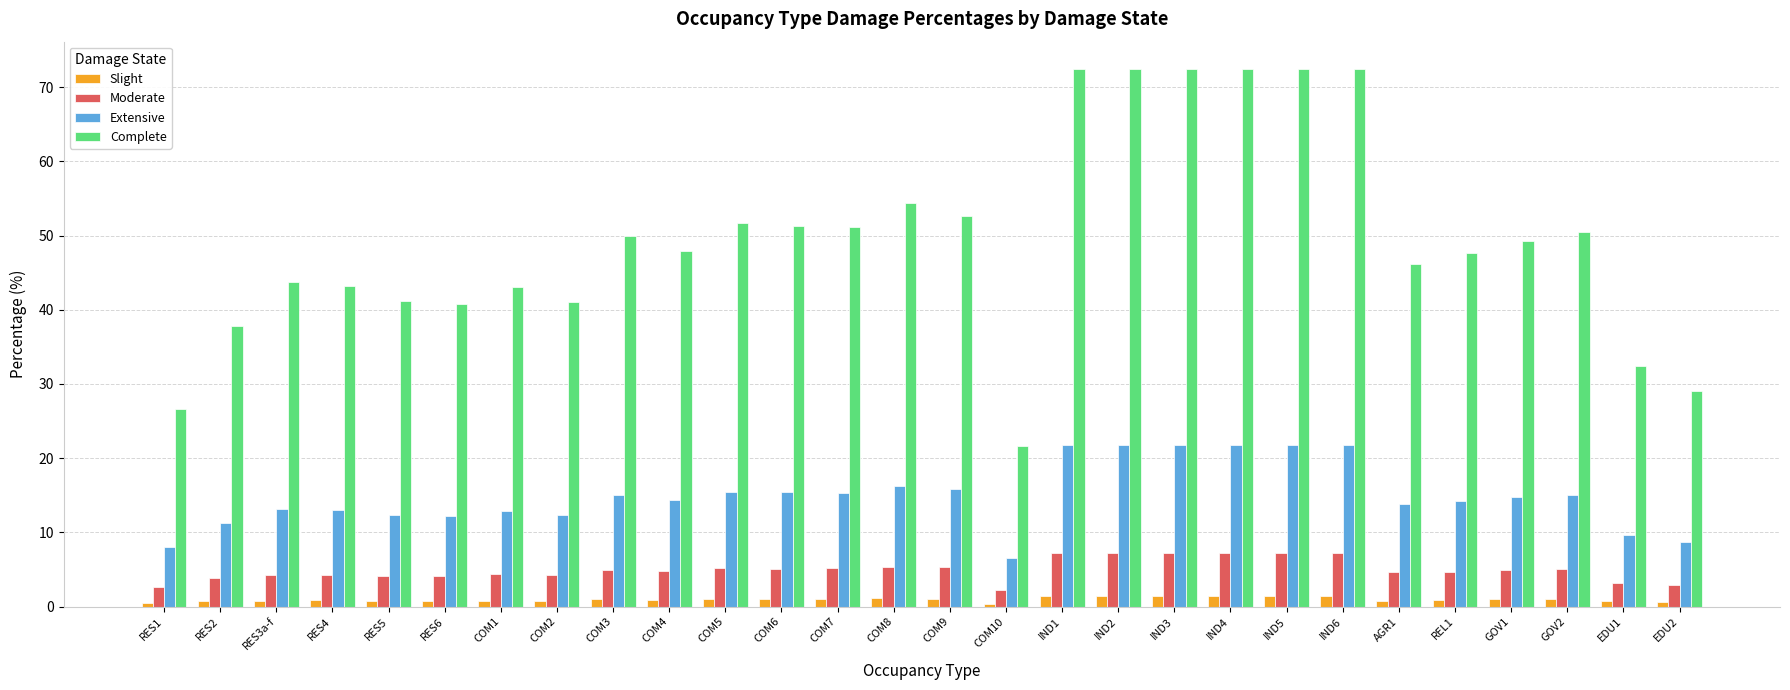

Is the value of Extensive at EDU1 greater than the value of Complete at COM9?

No